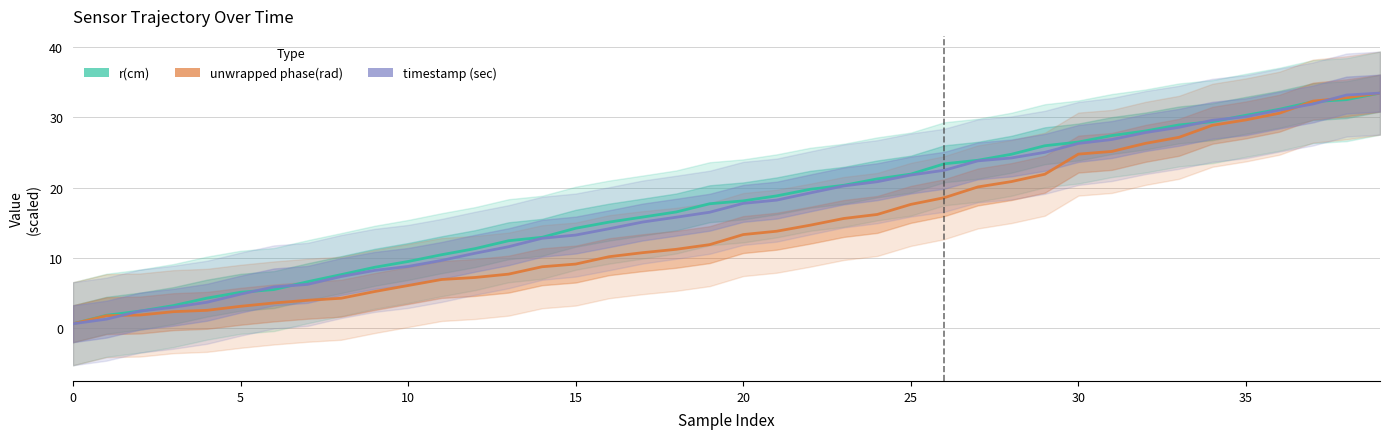

Is it true that r(cm) equals 4.7 at 15?

False